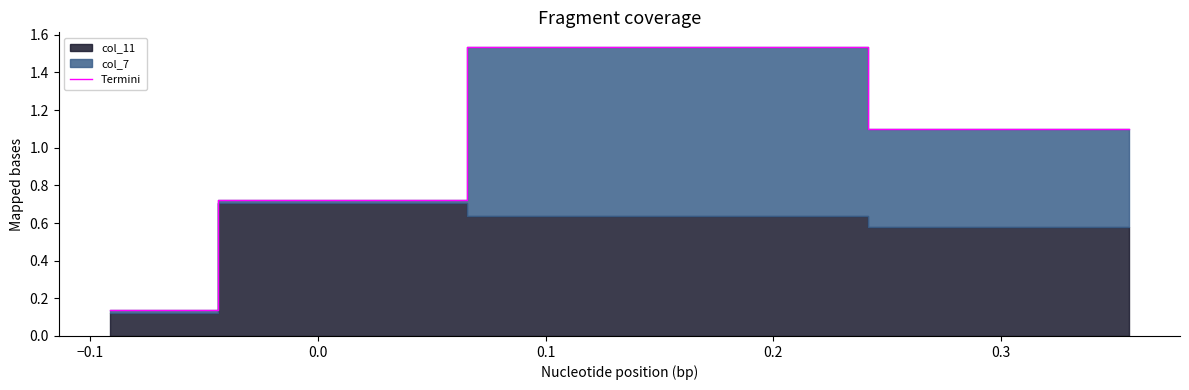

Reading left to right, extract all data points from this chart.

0.1	0.7	1.5	1.1